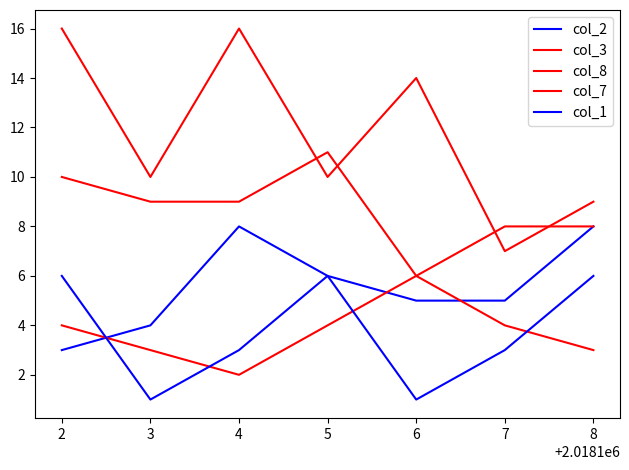

Reading left to right, transcribe all the data shown in this chart.

col_2: 3	4	8	6	5	5	8
col_3: 16	10	16	10	14	7	9
col_8: 10	9	9	11	6	8	8
col_7: 4	3	2	4	6	4	3
col_1: 6	1	3	6	1	3	6